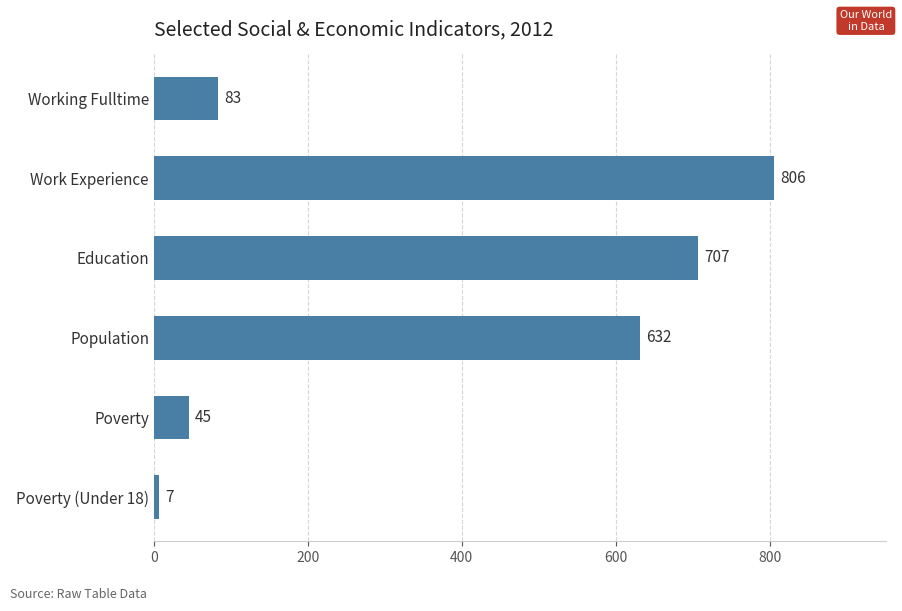

At which label is the value closest to 406?

Population